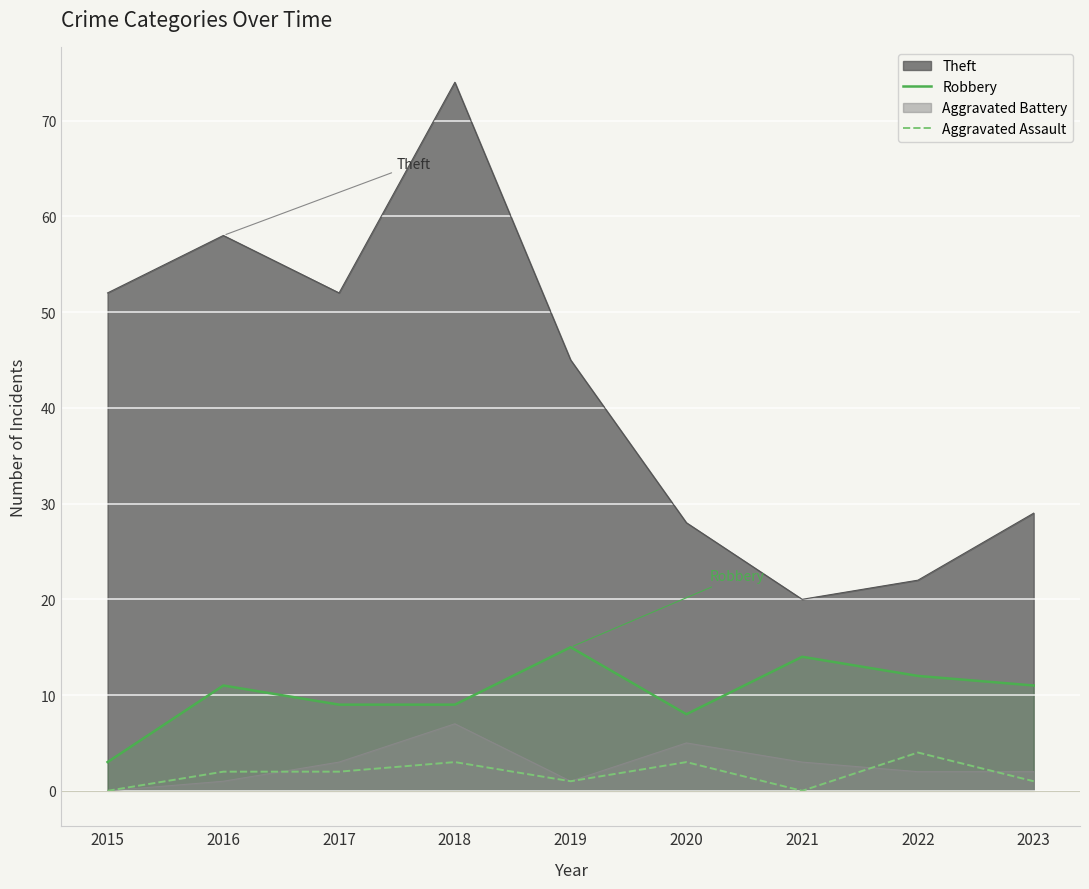

What is the average value of the Aggravated Assault series?

2